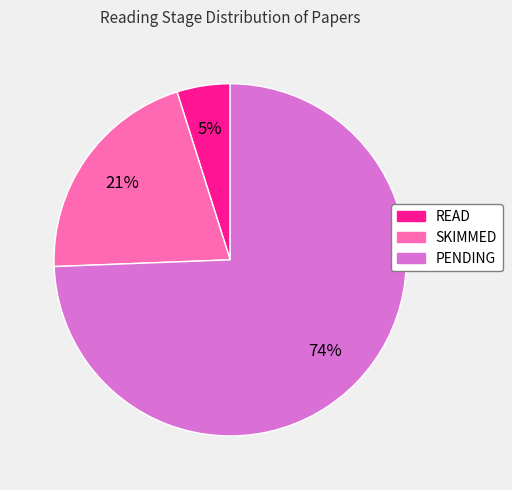

True or false: READ accounts for 19% of the total.

False